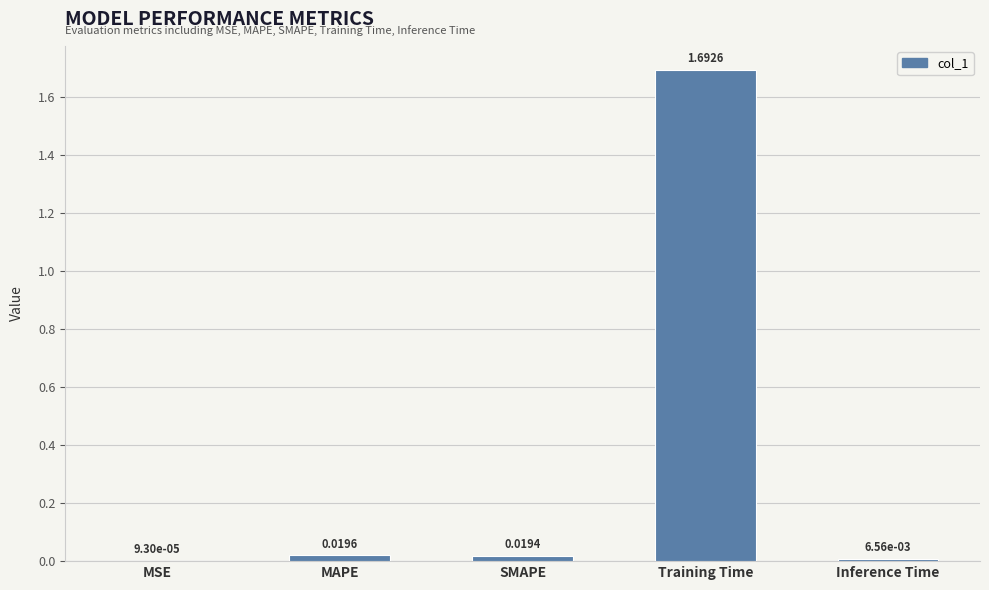

What is the sum of all values?

1.7